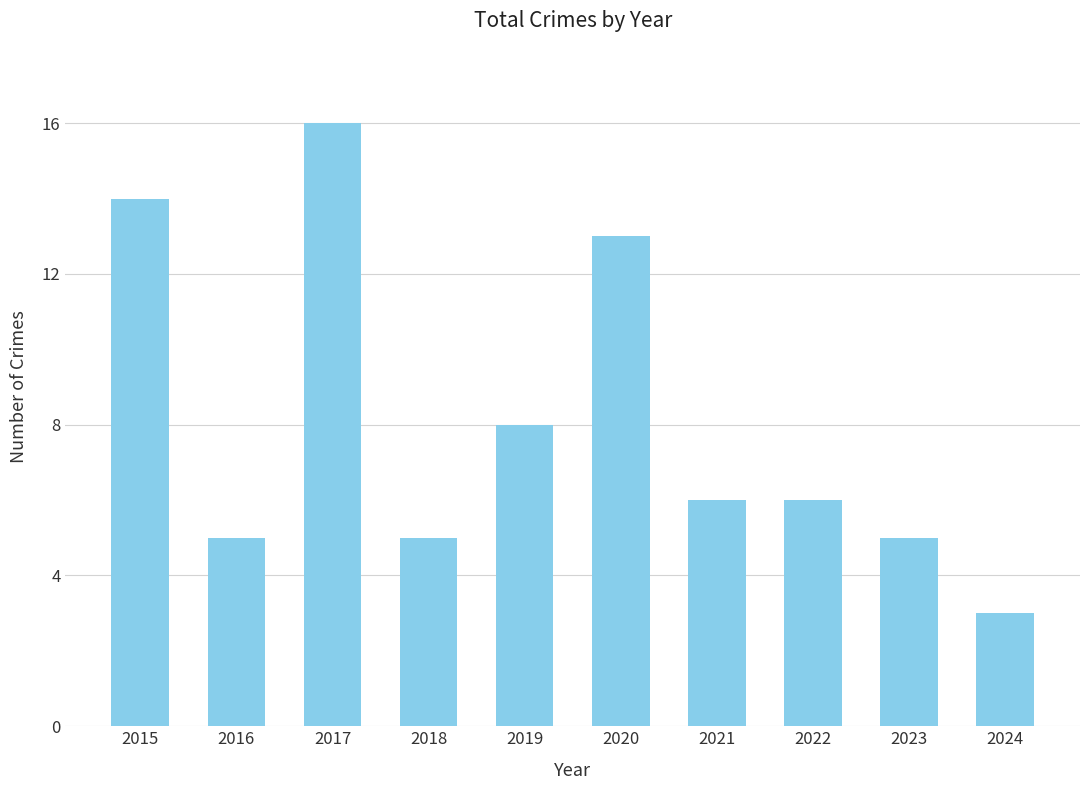

How many categories are shown in the chart?

10